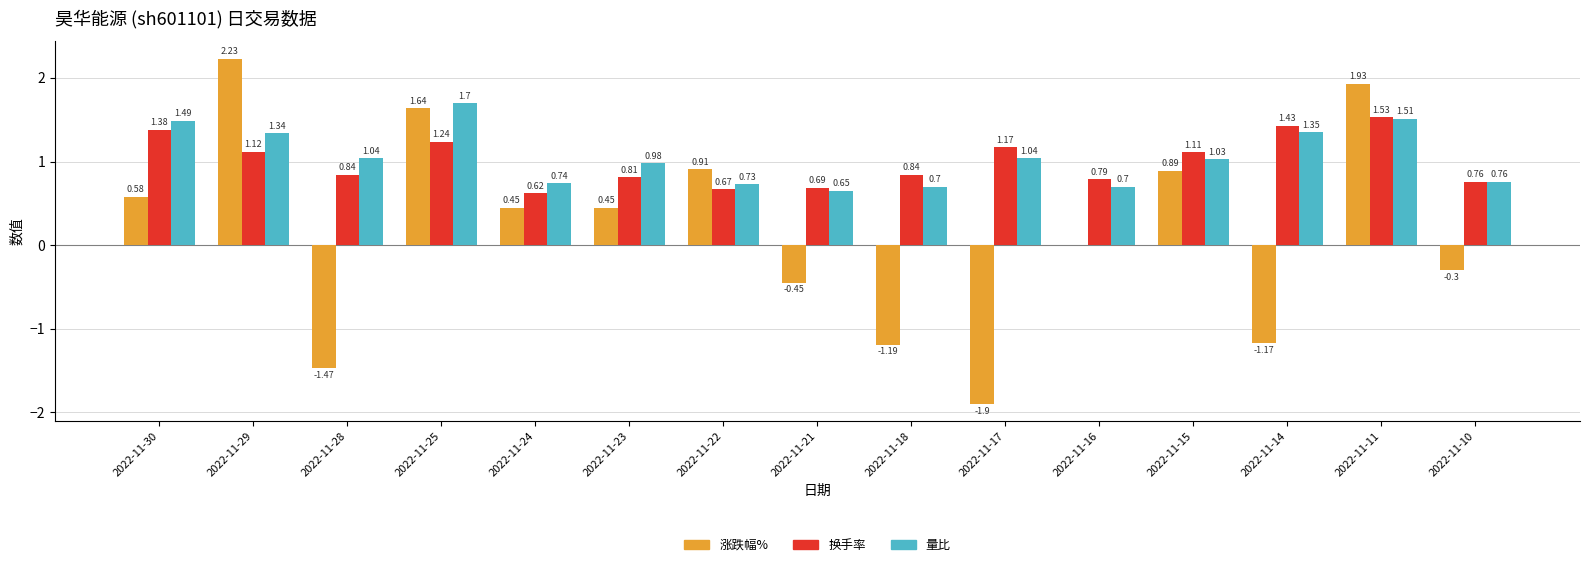

What is the sum of the 换手率 values at 2022-11-24 and 2022-11-17?

1.8